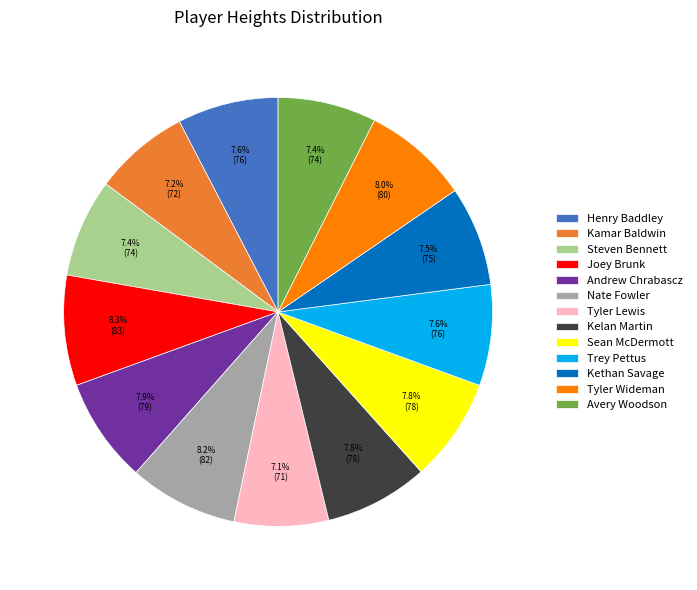

Approximately how many times larger is the value at Kelan Martin compared to Joey Brunk?

0.9